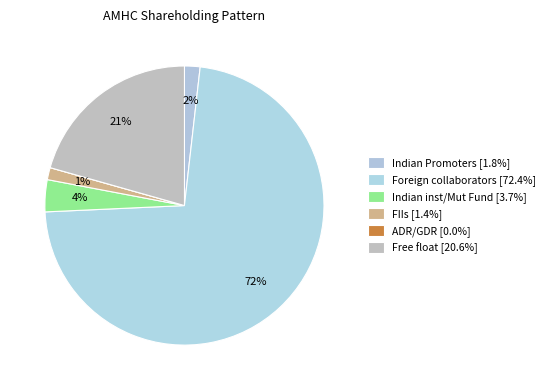

What is the majority slice?

Foreign collaborators [72.4%]